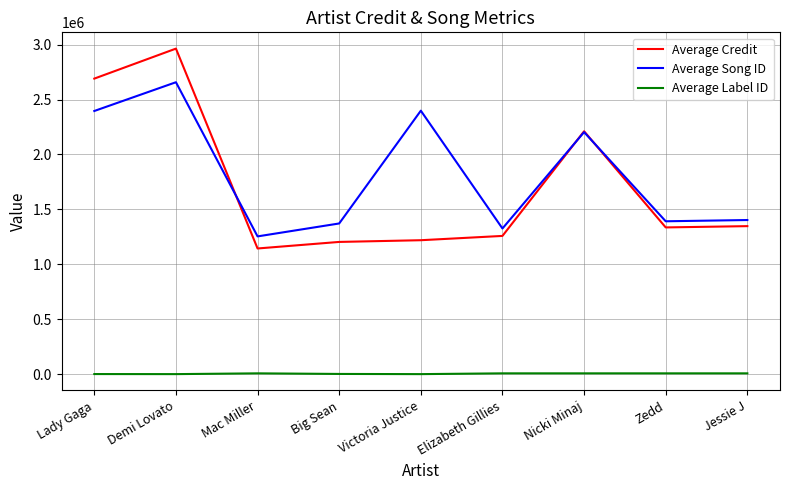

Which series has the largest range (max minus min)?

Average Credit